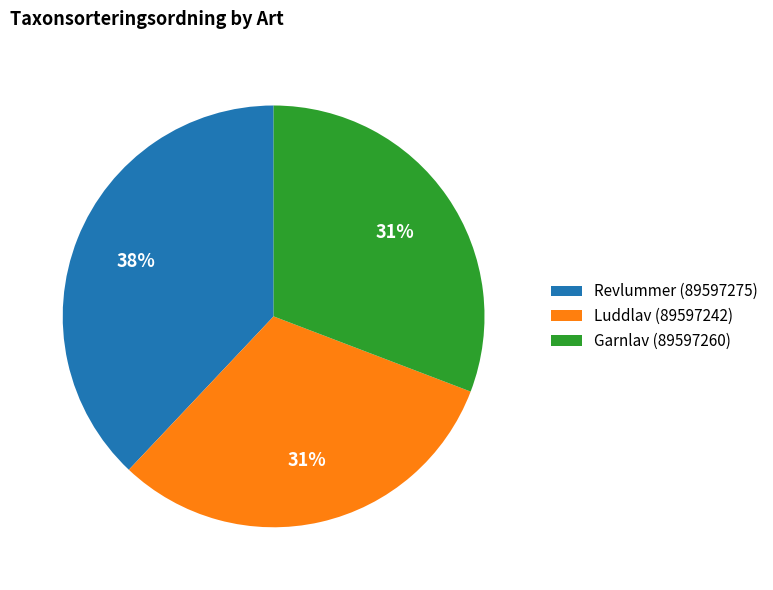

What percentage is the Luddlav (89597242) slice, to the nearest percent?

31%